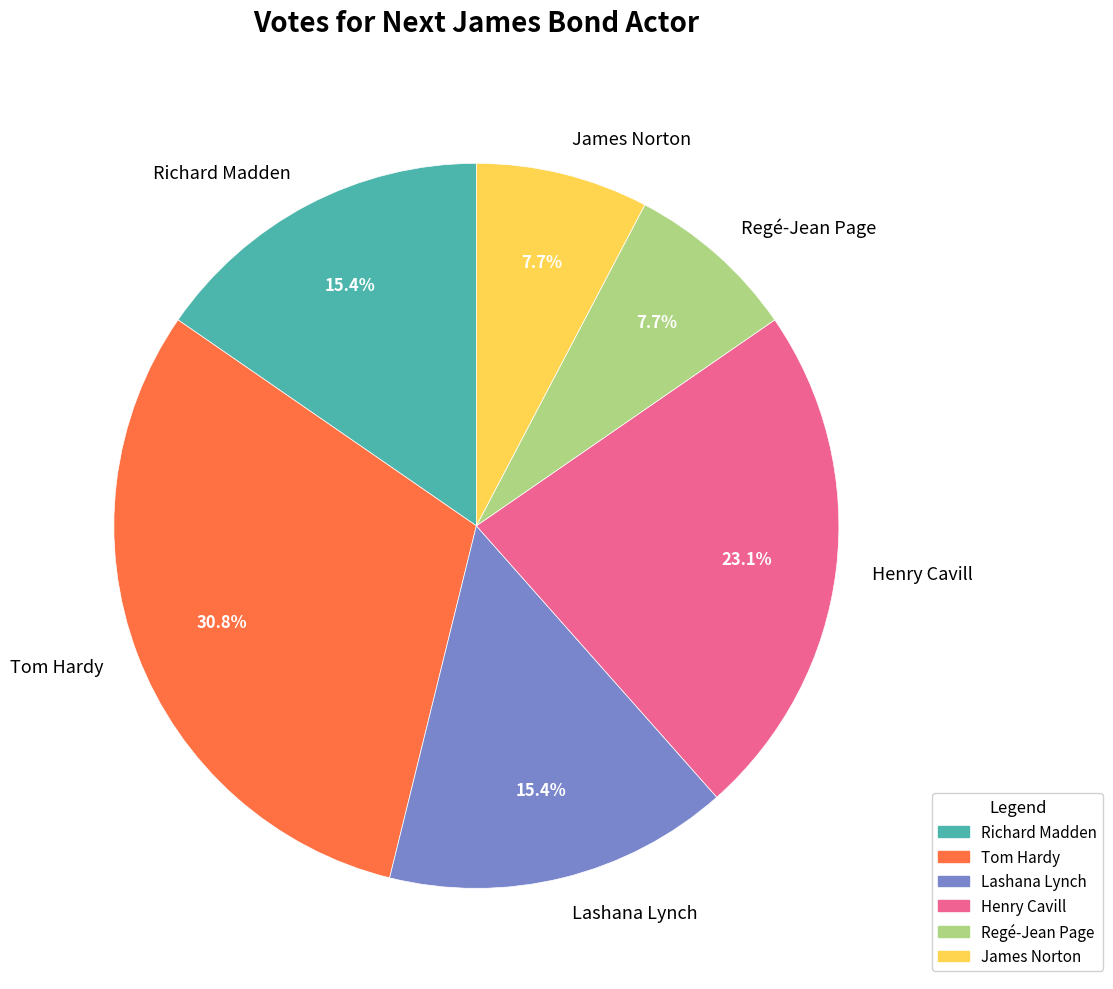

What percentage do Richard Madden and Regé-Jean Page together represent?

23.1%